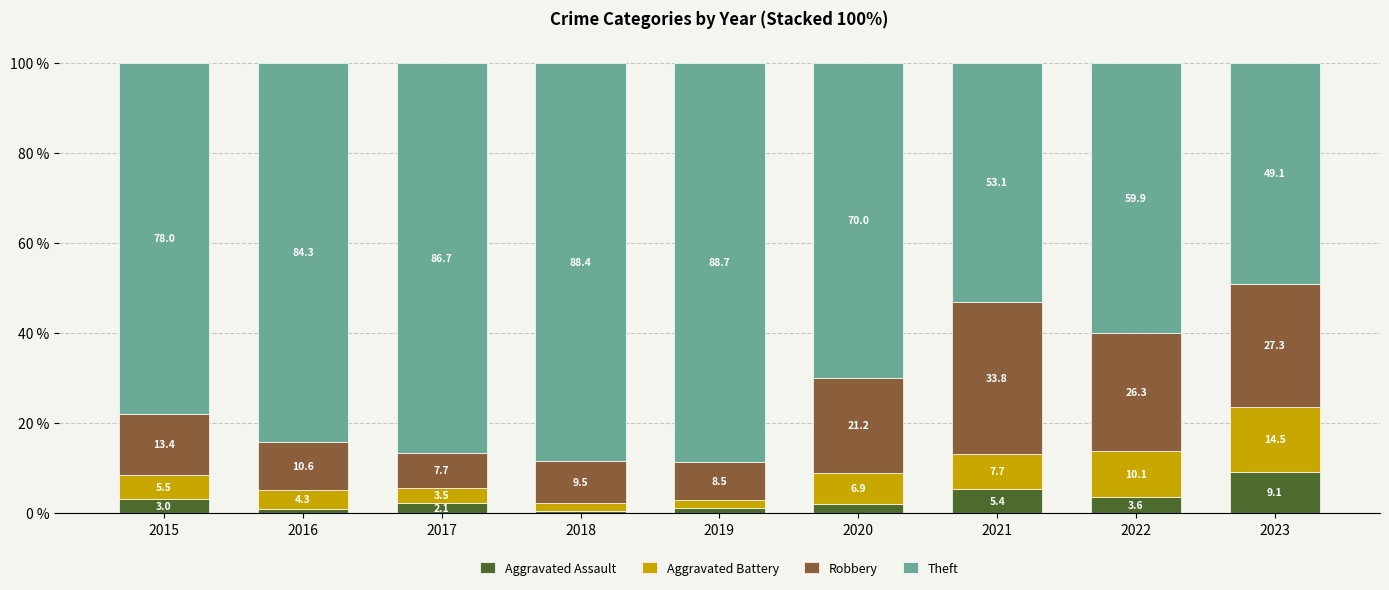

At which label does Aggravated Assault reach its minimum?

2018